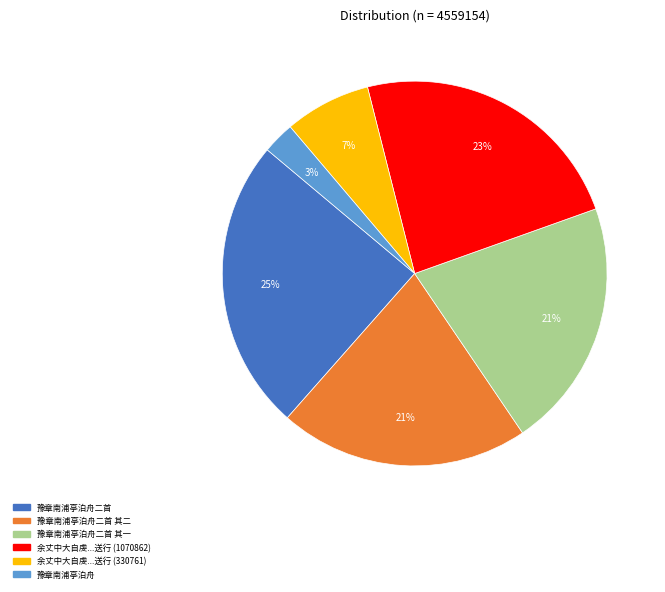

To the nearest percent, what is the difference between the largest and smallest slice percentages?

22%